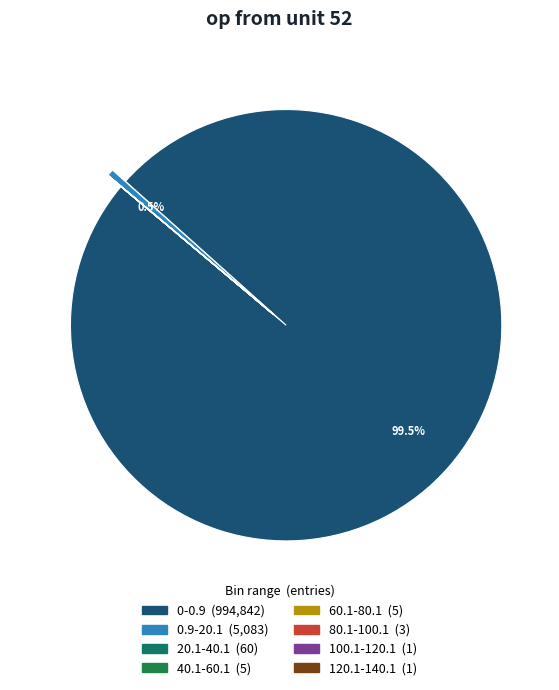

Do 40.1-60.1 and 0-0.9 together represent more than half of the pie?

Yes